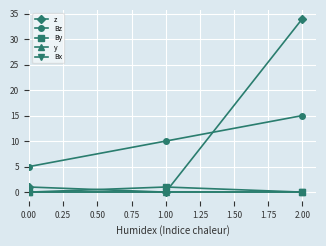

At which category is the sum across all series the highest?

2.00